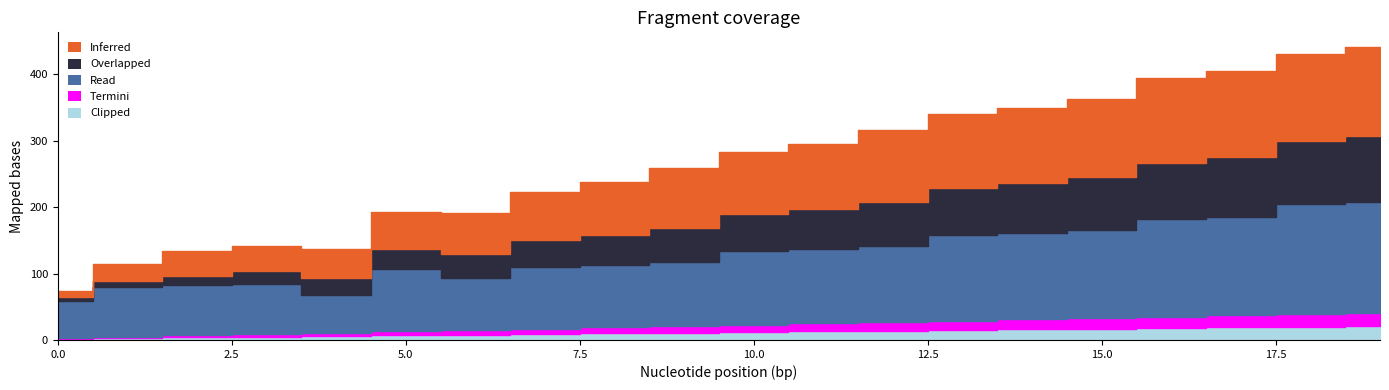

How many values in the Read series are below 111?

10